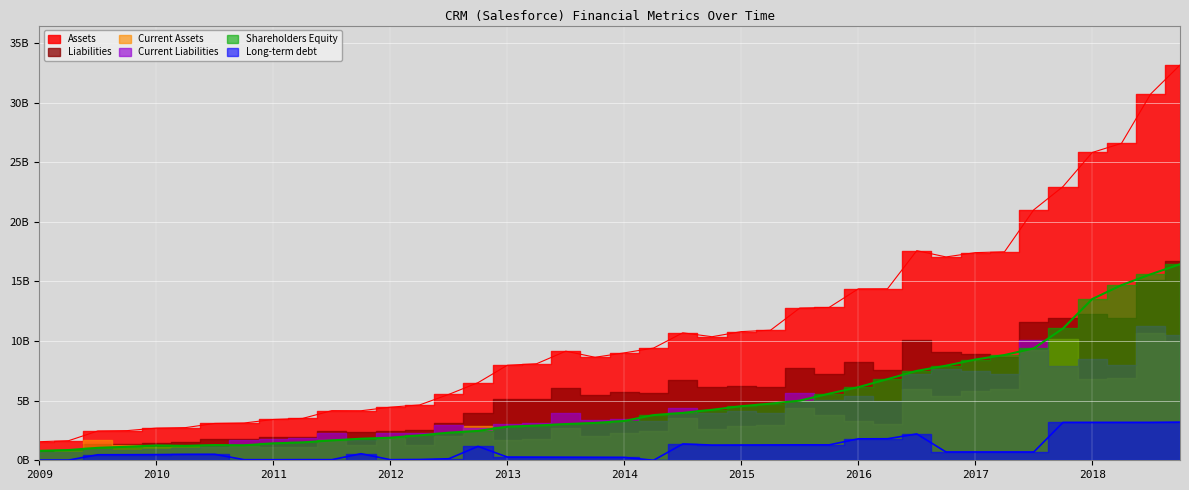

Which series has the largest range (max minus min)?

Assets